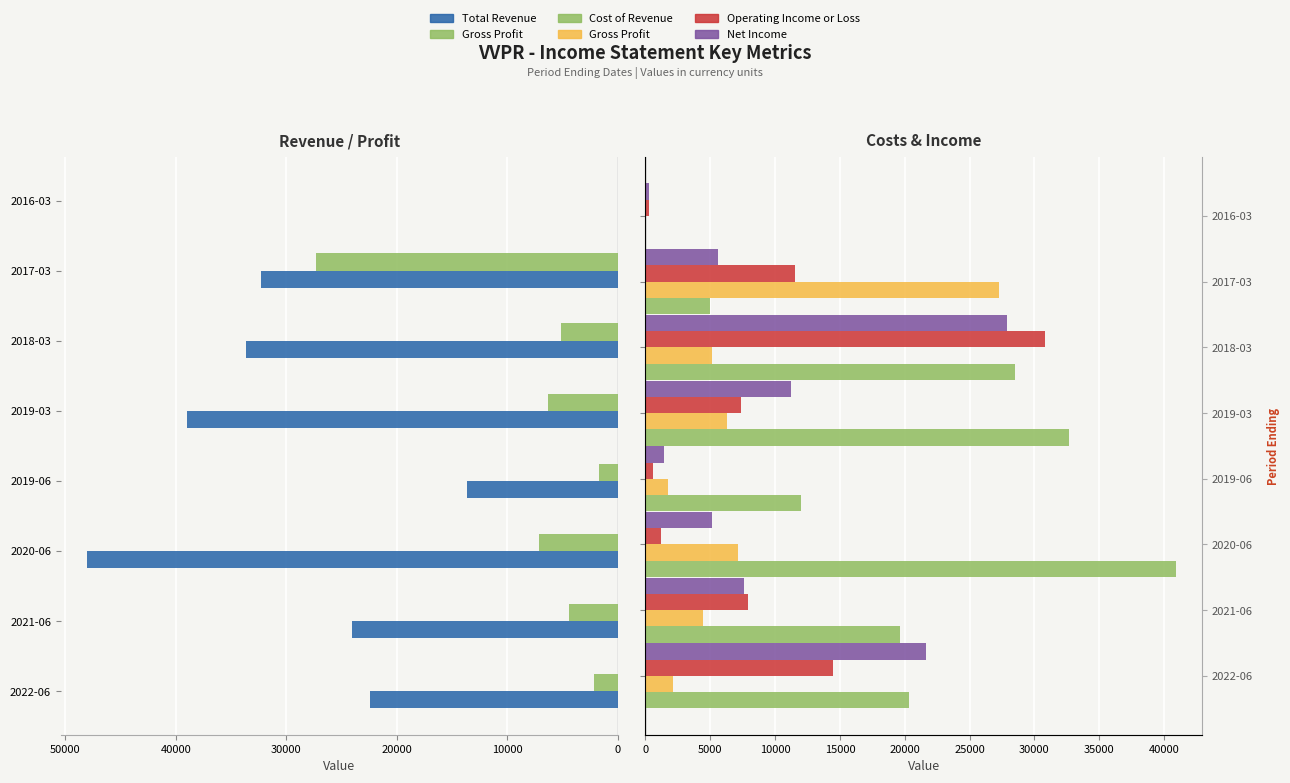

At 2020-06, list the series in order from smallest to largest.

Operating Income or Loss, Net Income, Gross Profit, Cost of Revenue, Total Revenue